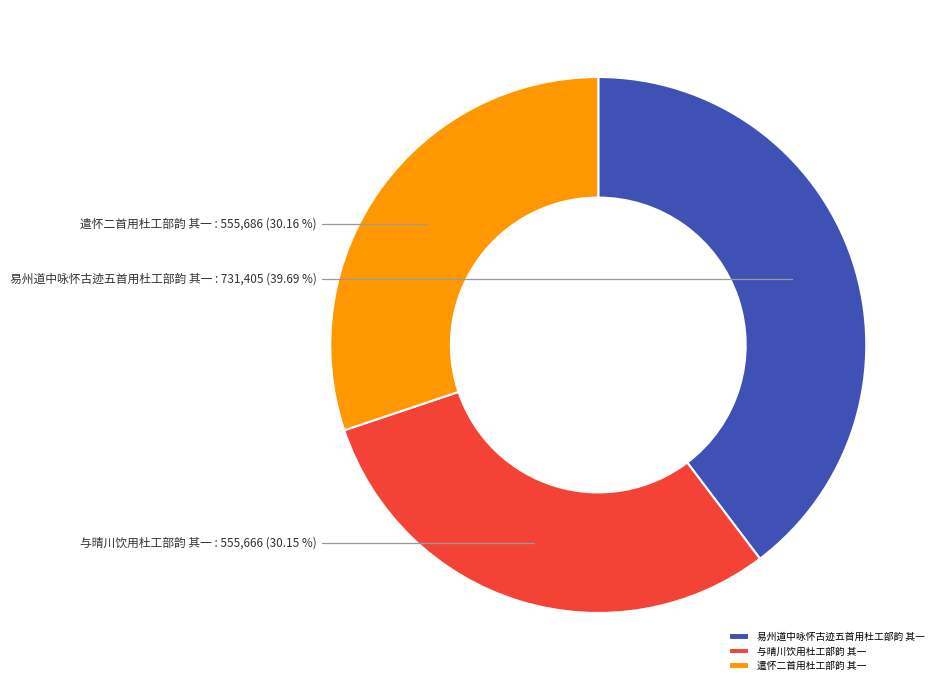

Count the number of slices in the pie.

3